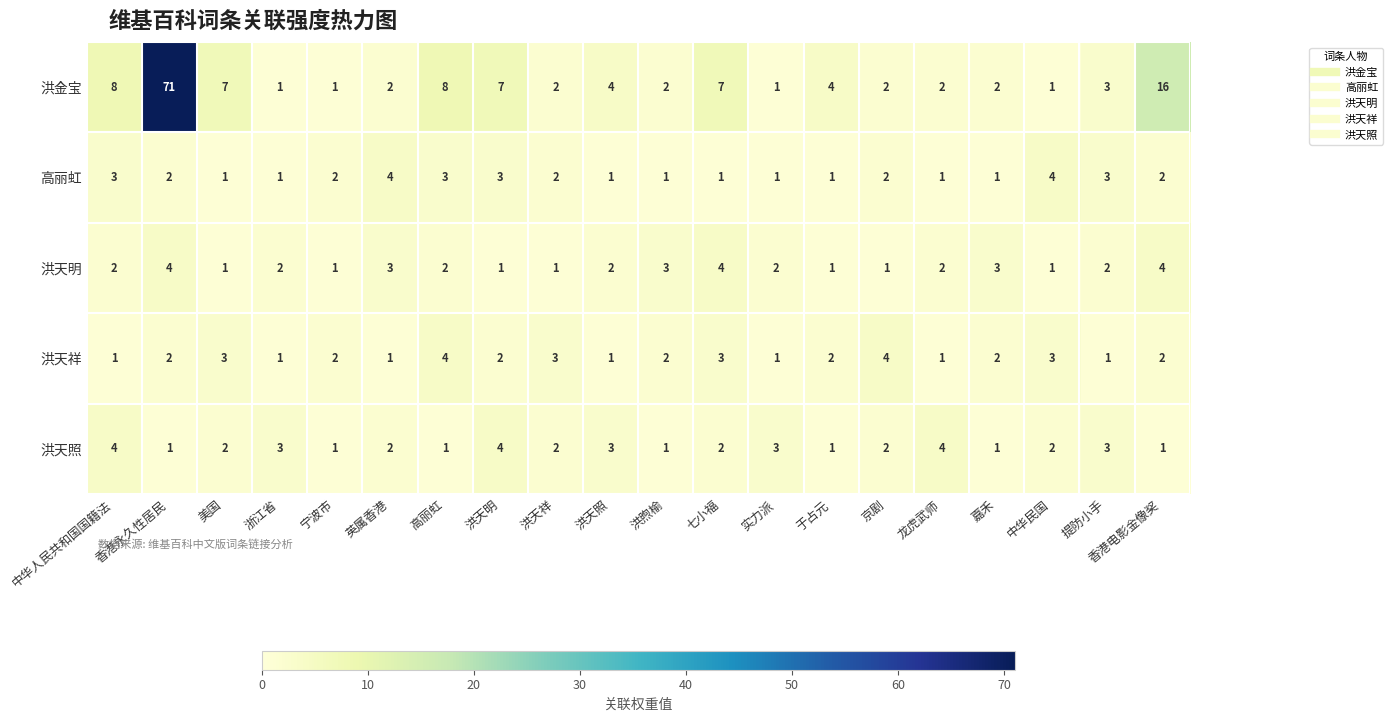

Where does the 高丽虹 series first go above 2?

中华人民共和国国籍法